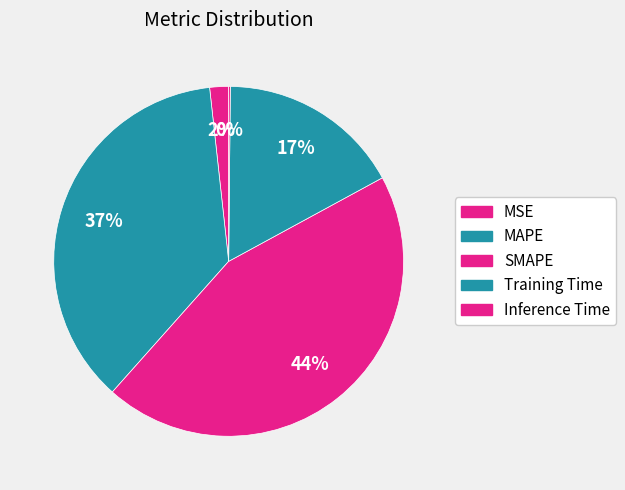

The Training Time slice represents 17% of the pie. True or false?

True